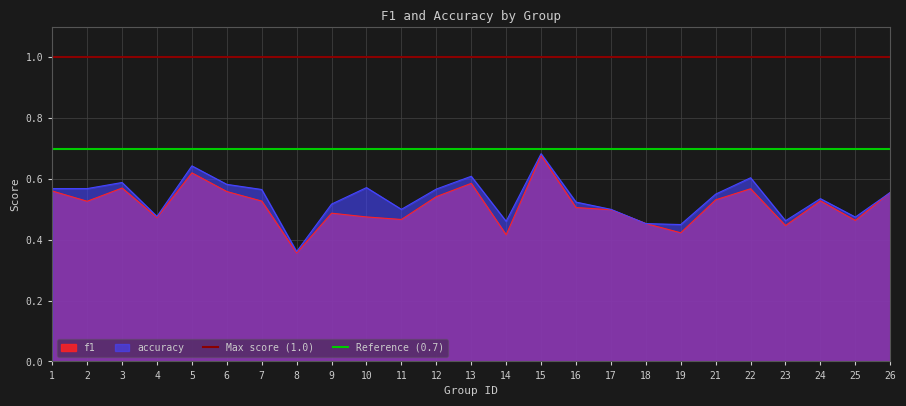

Is it true that Reference (0.7) equals 0.7 at 1?

True